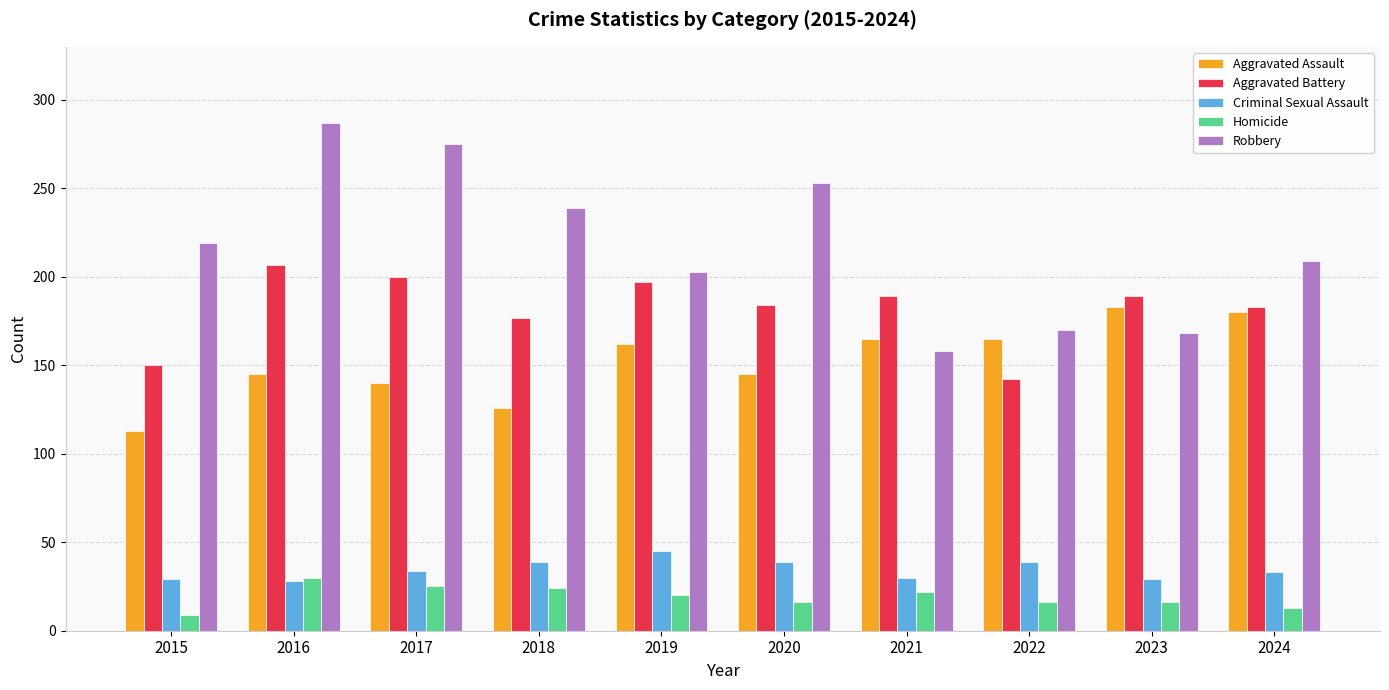

Read the Robbery value at 2019, to the nearest 5.

205